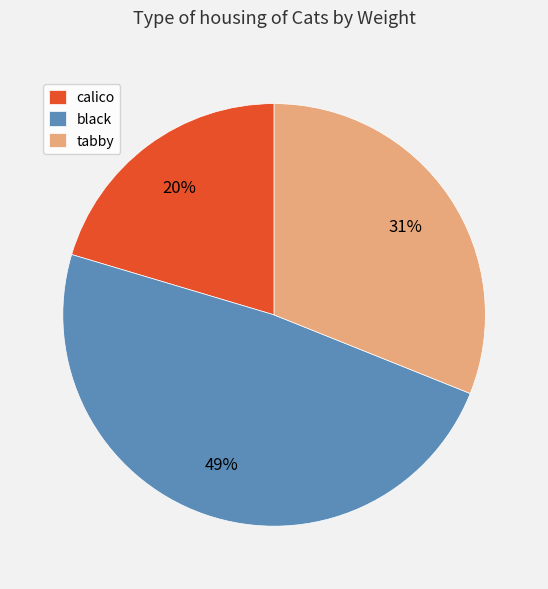

Do calico and tabby together represent more than half of the pie?

Yes